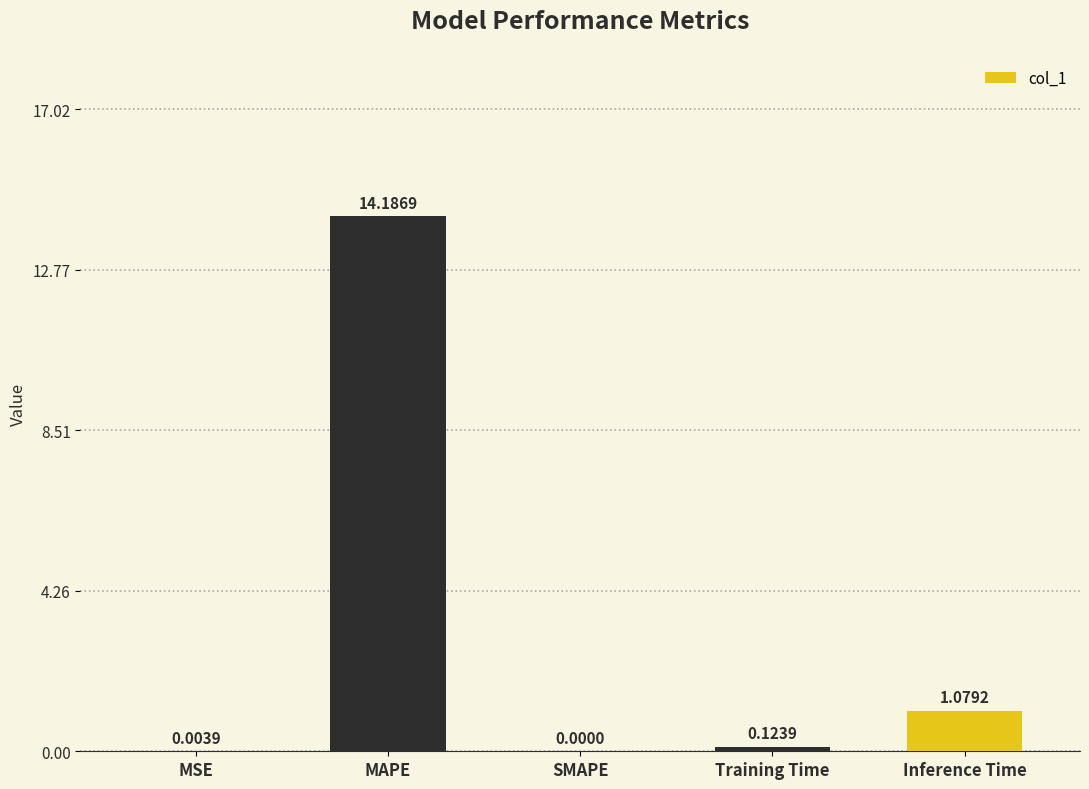

Which has a higher value, MSE or Training Time?

Training Time